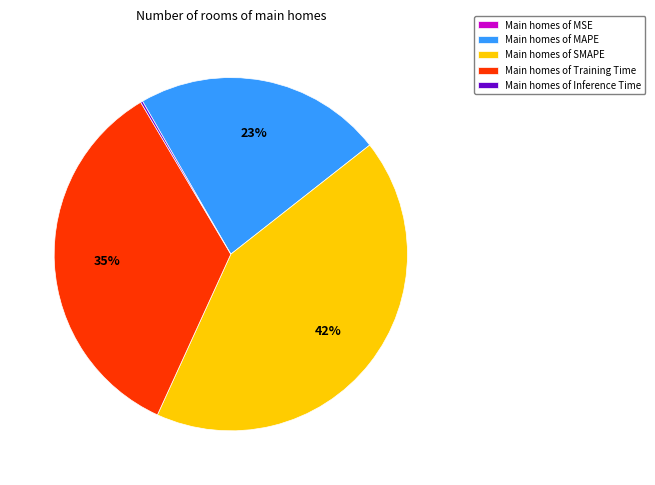

To the nearest percent, what is the difference between the Main homes of MAPE and Main homes of Training Time slice percentages?

12%